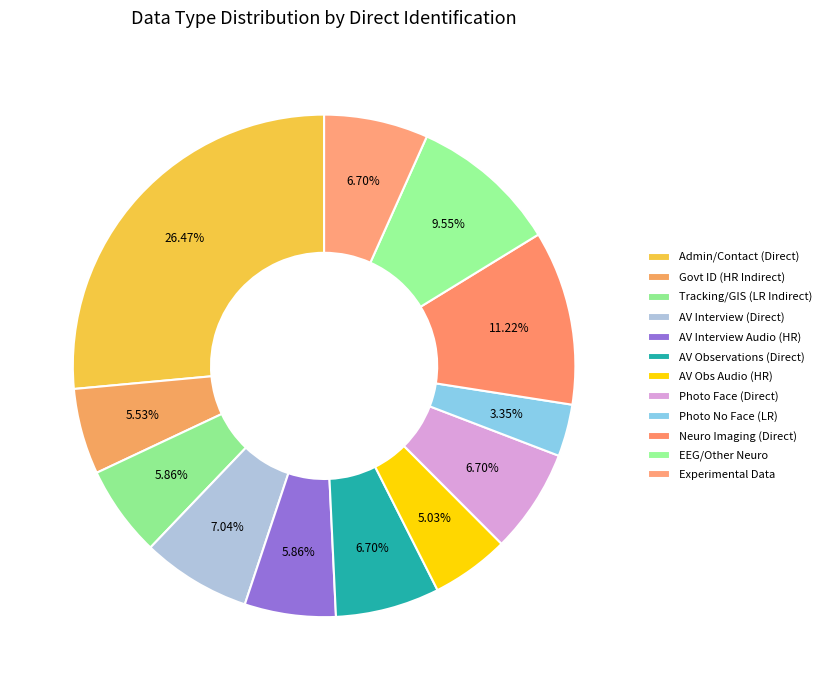

Is there a majority slice in this chart?

No